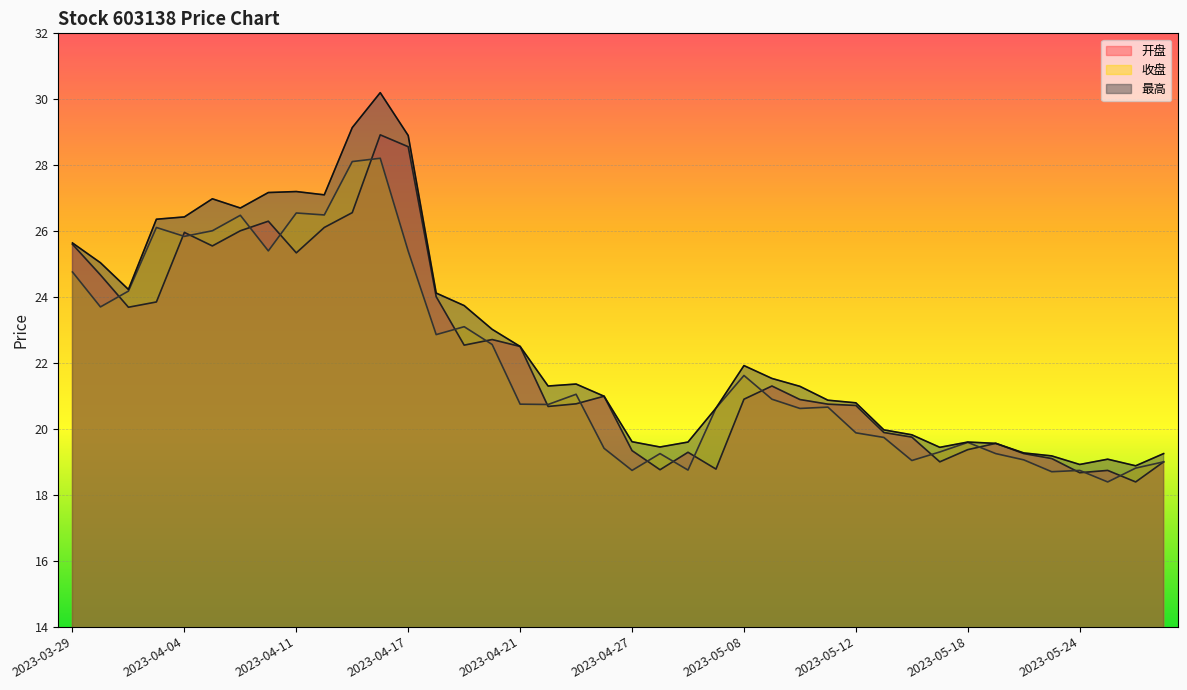

What is the difference between the maximum and minimum values in the 开盘 series?

10.5